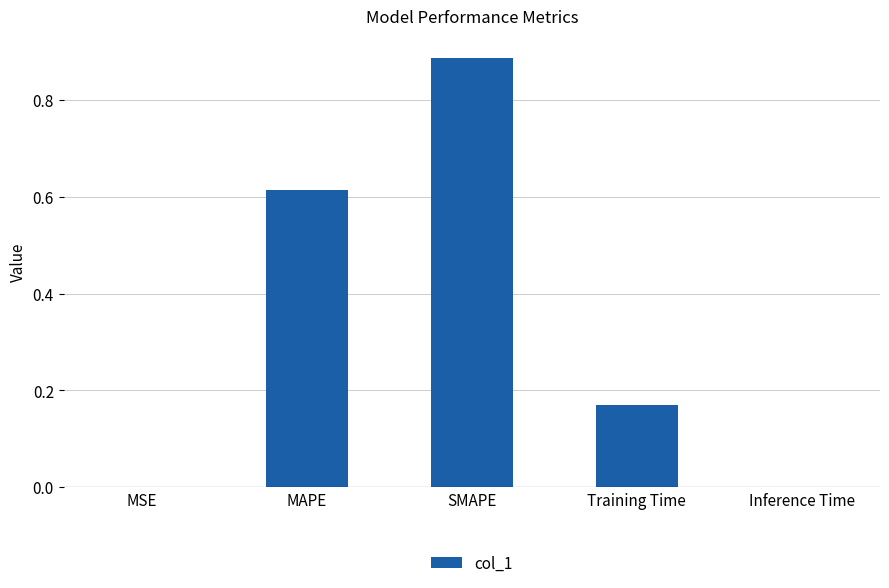

What is the average value?

0.3